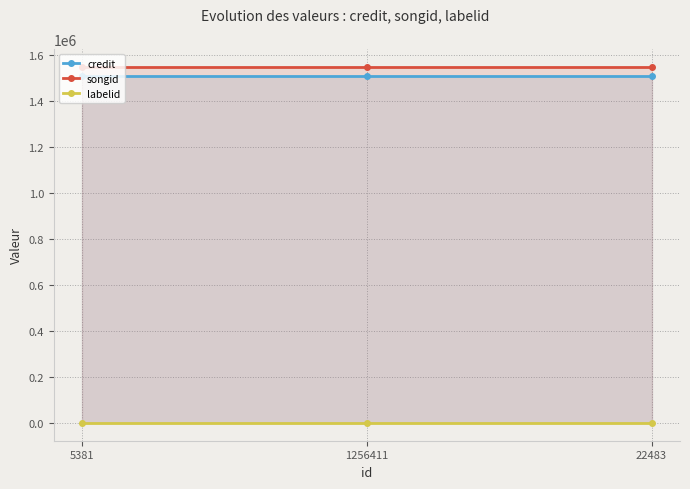

What value does the credit series have at 5381?

1508404